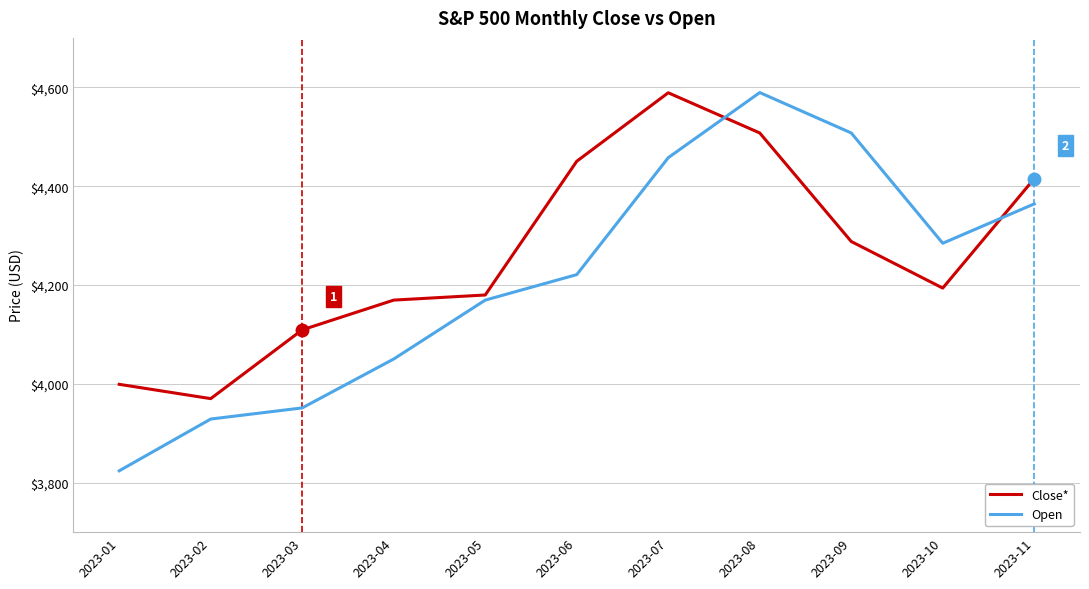

How many series are shown in this chart?

2